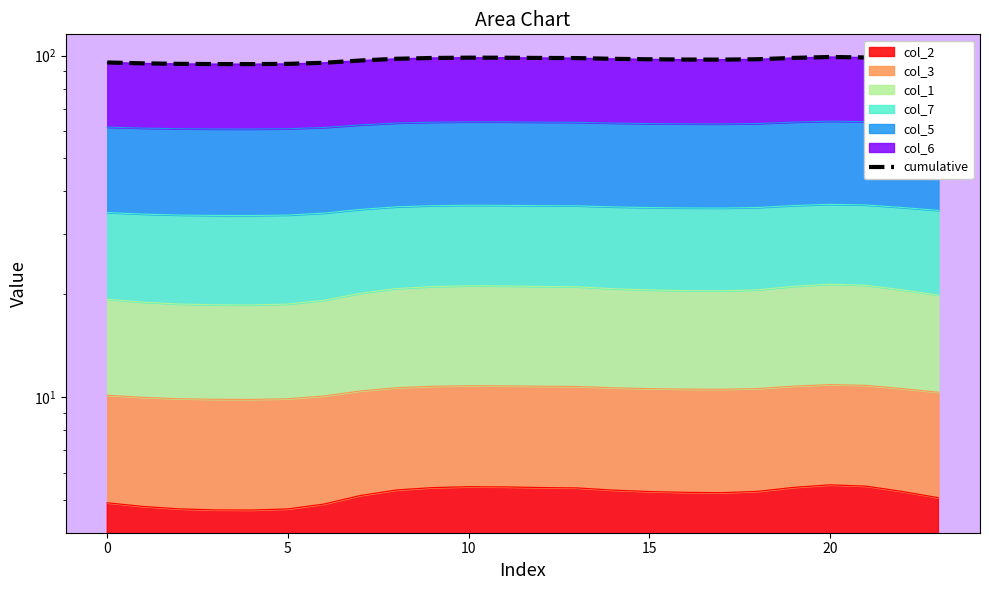

How many points are lower than both their immediate neighbors (excluding endpoints)?

2